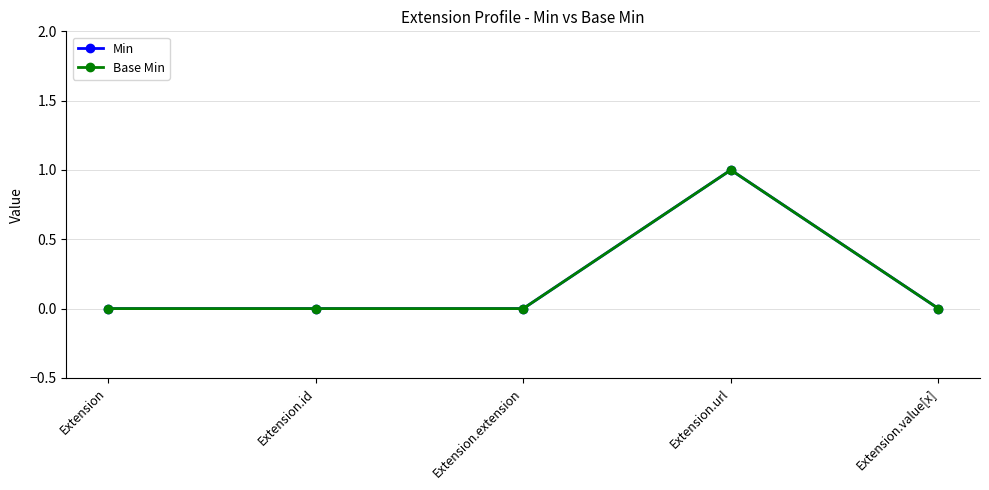

Is this an area chart (filled region under the line)?

No